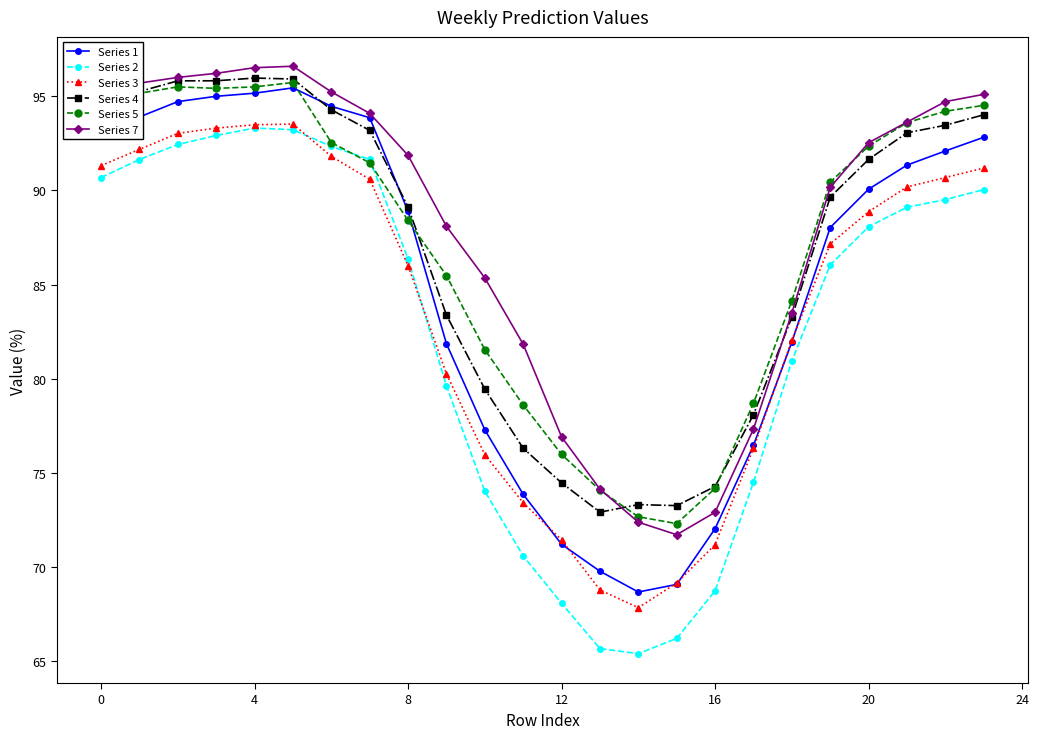

How many interior local peaks does the Series 2 series have?

1